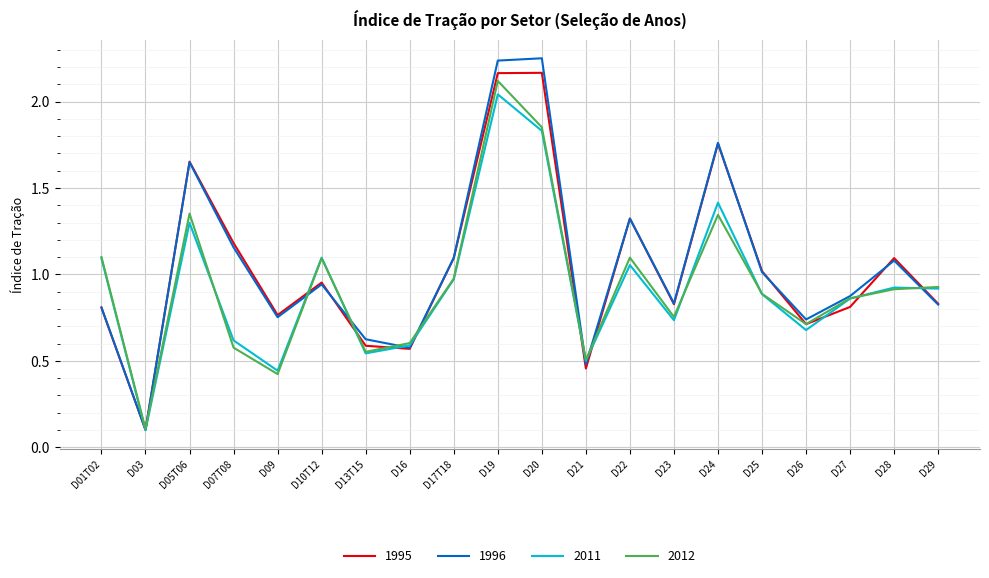

What position from the right is D29?

1